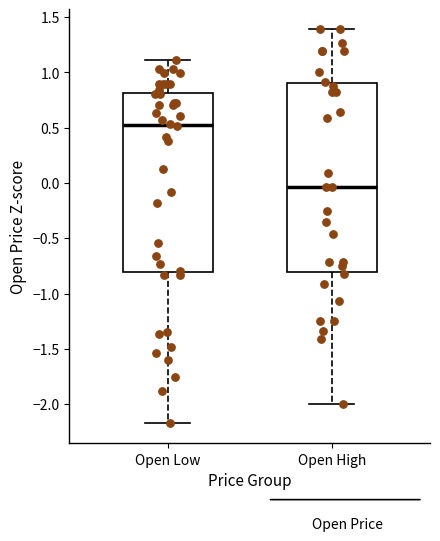

Reading left to right, transcribe this box plot: for each box, give where its median line is, the range the box spans, and where its two whiskers end, as read against the y-axis. The values are not printed on the chart, so give them approximately, as read against the axis.

Open Low: median 0.50, box -0.80 to 0.80, whiskers -2.20 to 1.10
Open High: median -0.05, box -0.80 to 0.90, whiskers -2.00 to 1.40